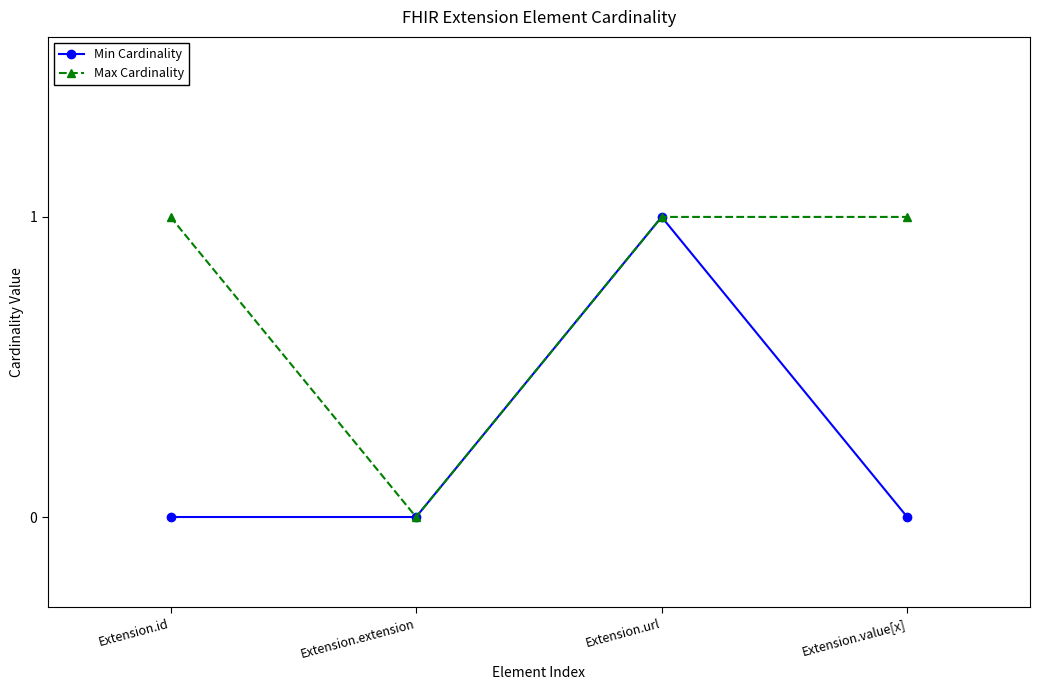

How many lines are shown in the chart?

2